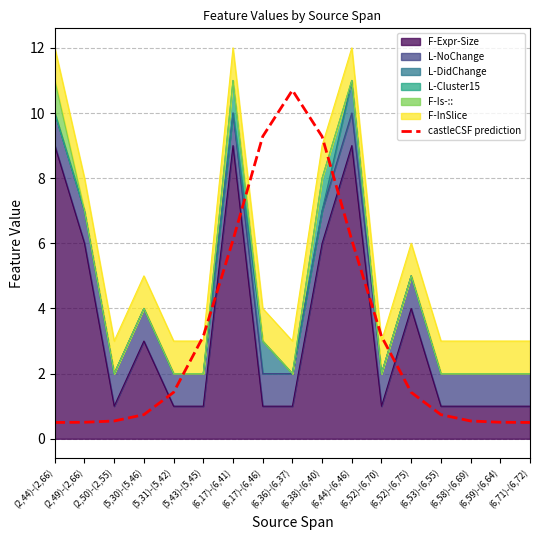

What is the sum of the values at (6,71)-(6,72) and (5,30)-(5,46)?

1.2